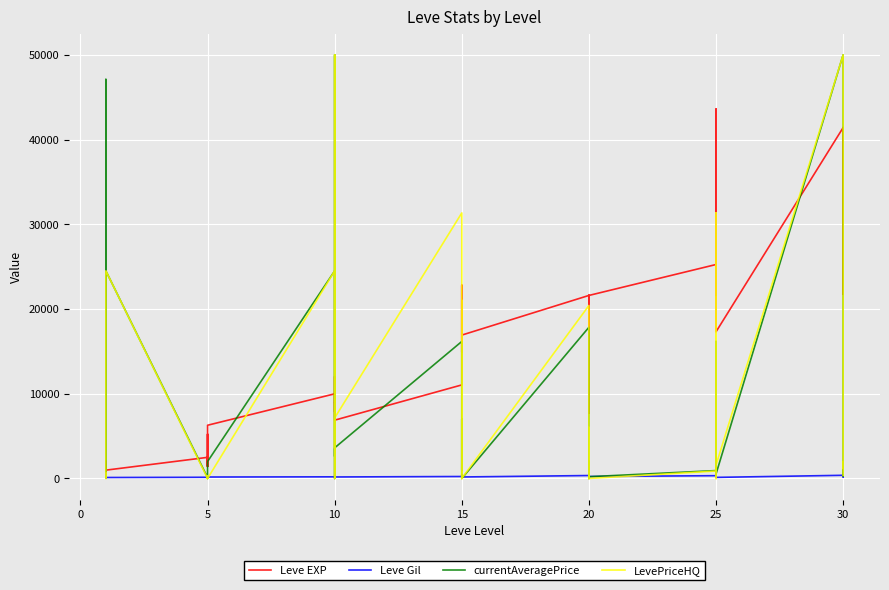

True or false: Leve EXP and Leve Gil cross at least once.

False